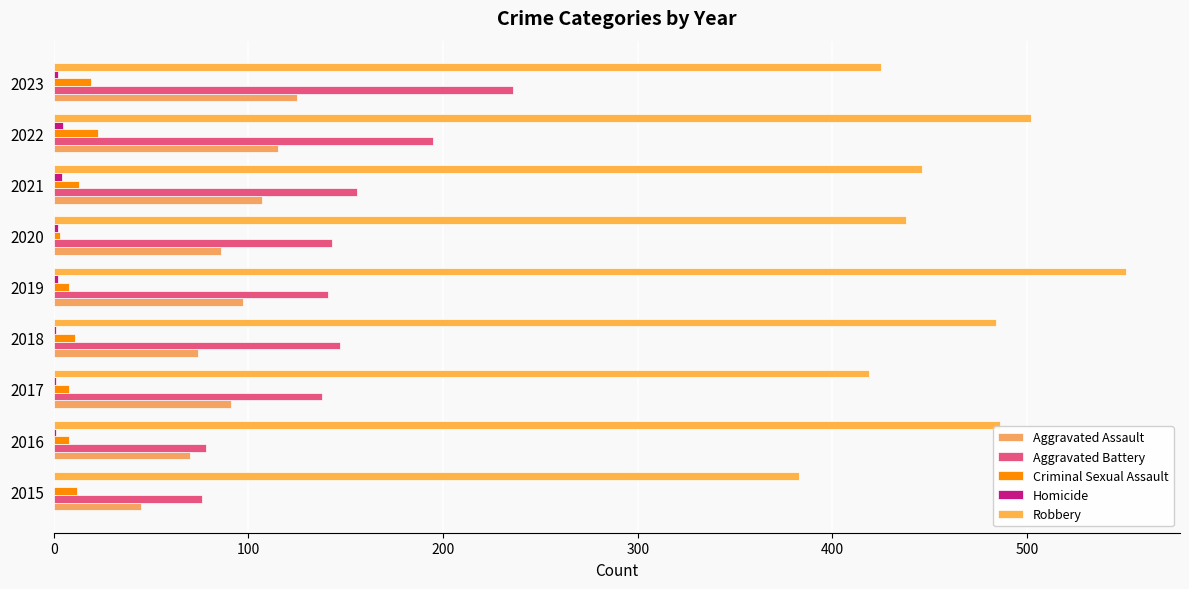

Count the number of data series in this chart.

5